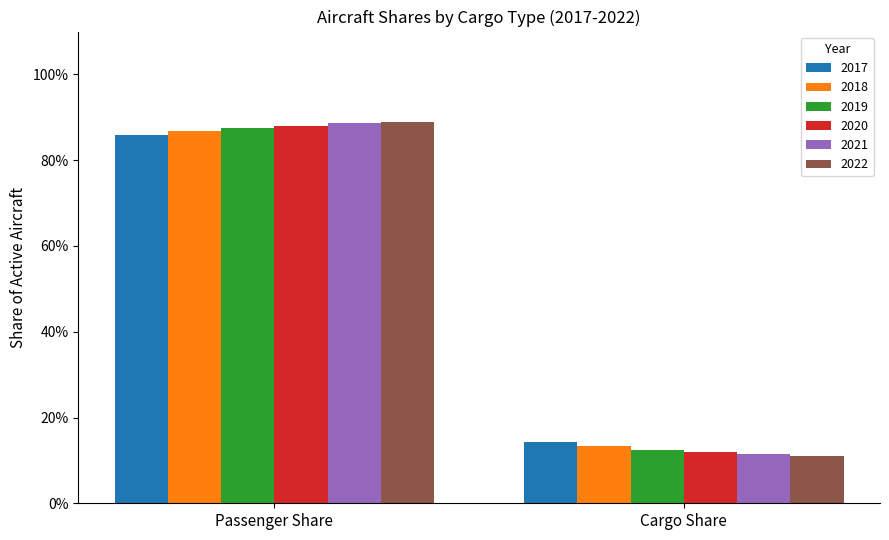

What is the total value across all series at Cargo Share?

0.7